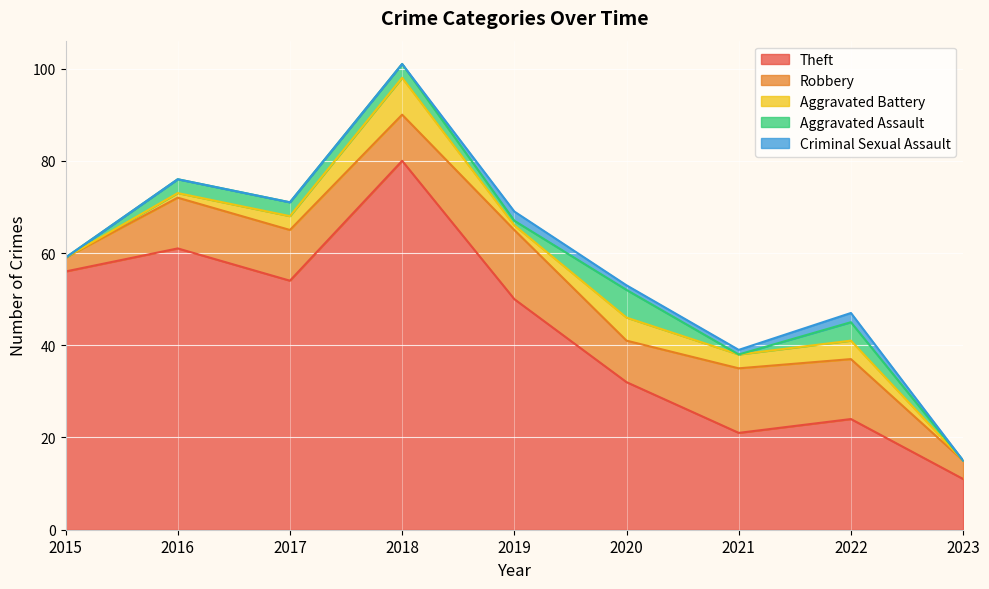

Does the chart display data point markers on the line(s)?

No